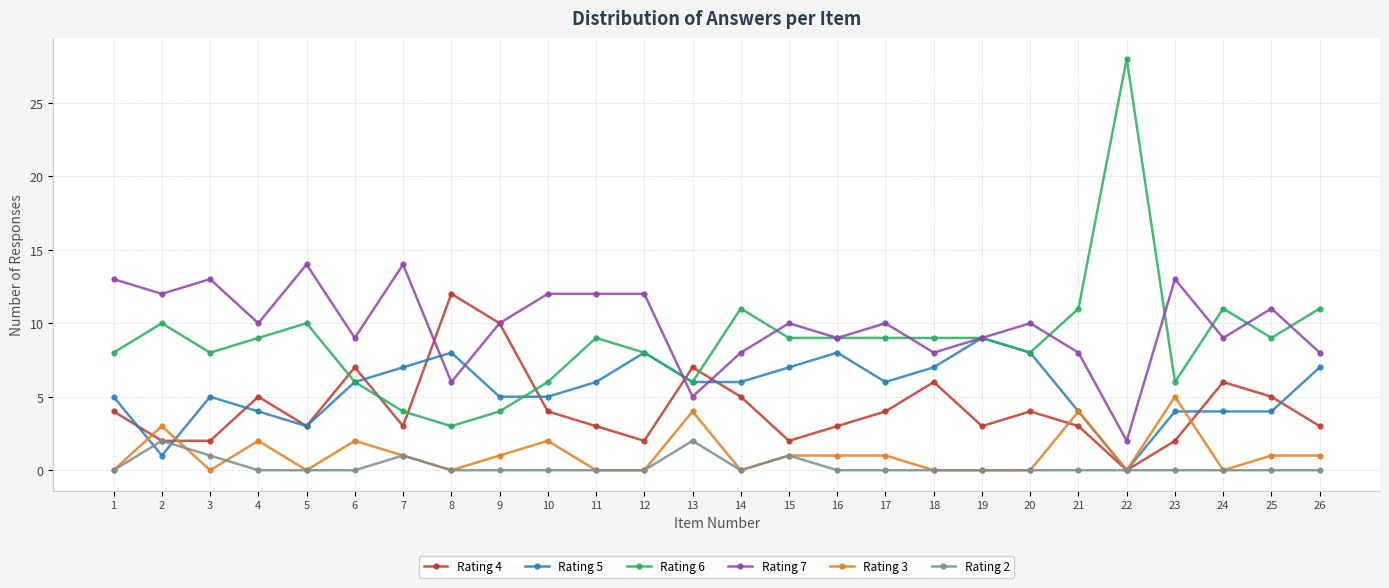

Reading left to right, list all the values displayed in this chart.

Rating 4: 4	2	2	5	3	7	3	12	10	4	3	2	7	5	2	3	4	6	3	4	3	0	2	6	5	3
Rating 5: 5	1	5	4	3	6	7	8	5	5	6	8	6	6	7	8	6	7	9	8	4	0	4	4	4	7
Rating 6: 8	10	8	9	10	6	4	3	4	6	9	8	6	11	9	9	9	9	9	8	11	28	6	11	9	11
Rating 7: 13	12	13	10	14	9	14	6	10	12	12	12	5	8	10	9	10	8	9	10	8	2	13	9	11	8
Rating 3: 0	3	0	2	0	2	1	0	1	2	0	0	4	0	1	1	1	0	0	0	4	0	5	0	1	1
Rating 2: 0	2	1	0	0	0	1	0	0	0	0	0	2	0	1	0	0	0	0	0	0	0	0	0	0	0